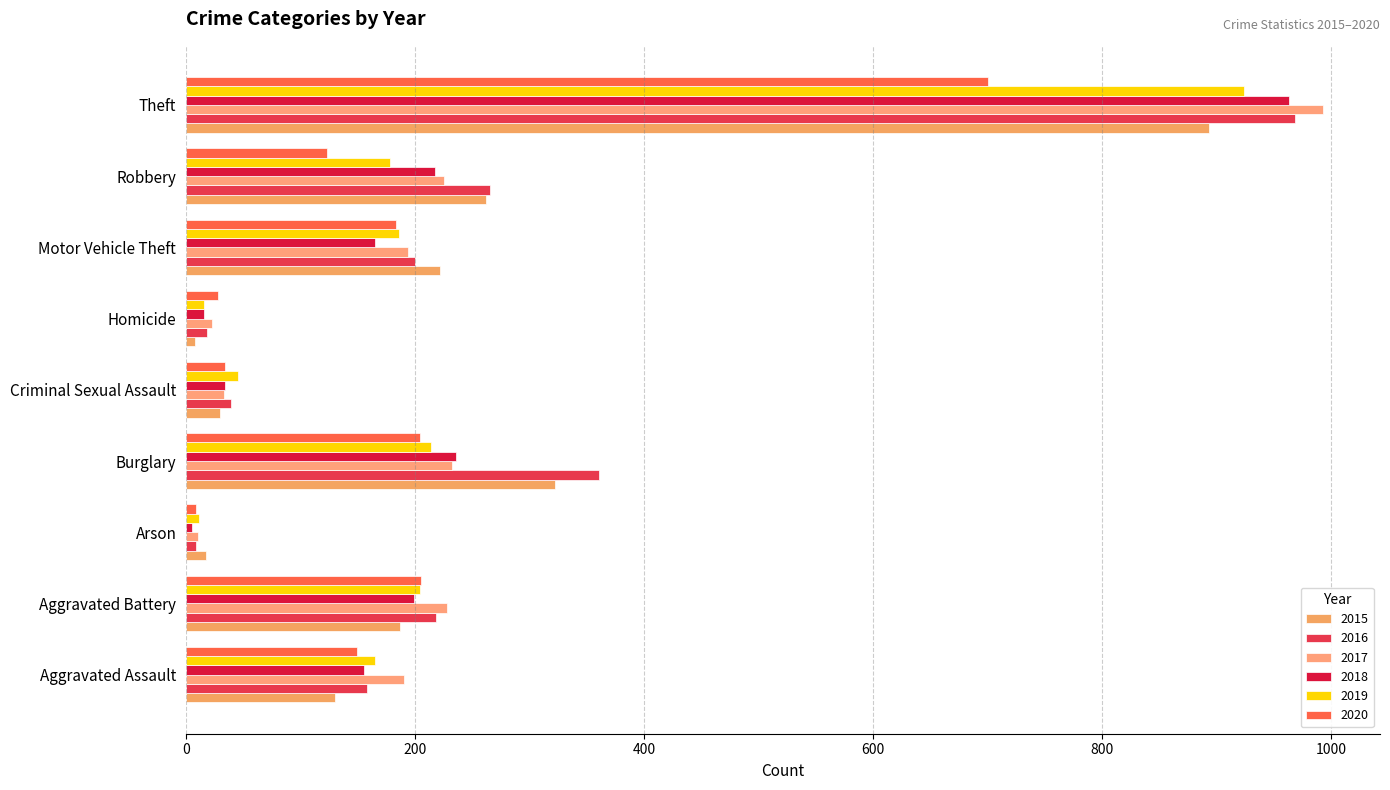

How many data points in 2019 are less than 178?

4